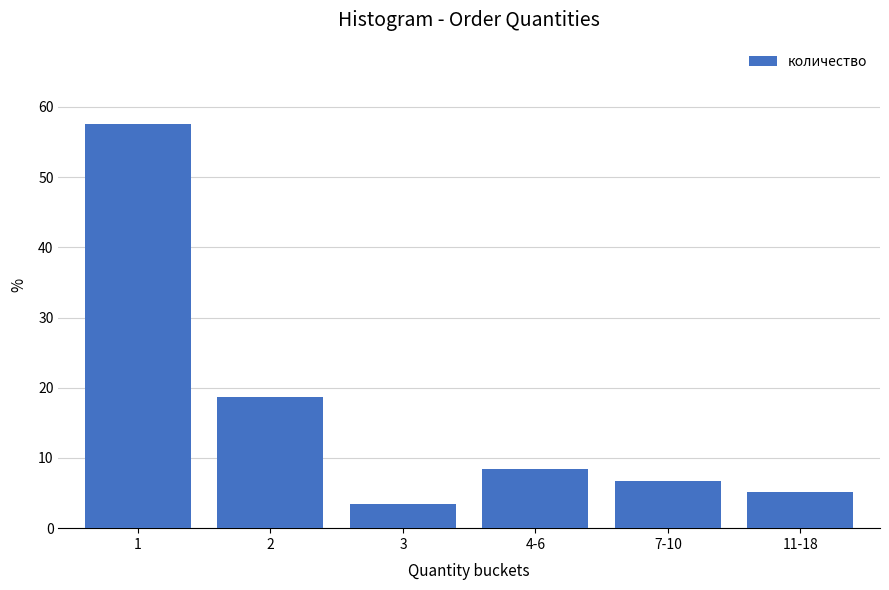

Reading left to right, list all the values displayed in this chart.

57.6	18.6	3.4	8.5	6.8	5.1